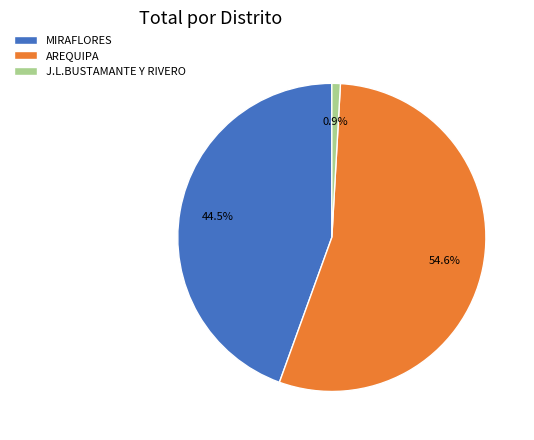

To the nearest percent, what portion does AREQUIPA represent?

55%